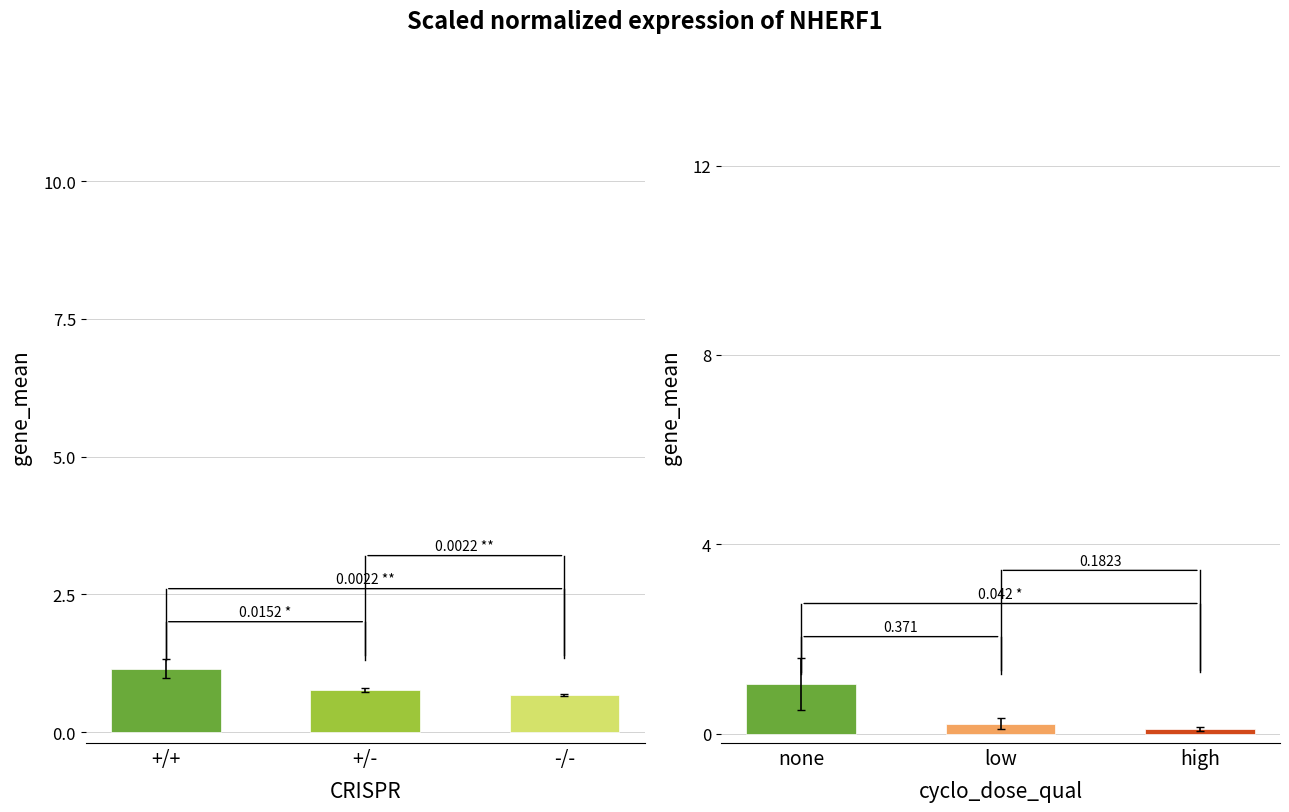

What value does the data have at +/+?

1.2